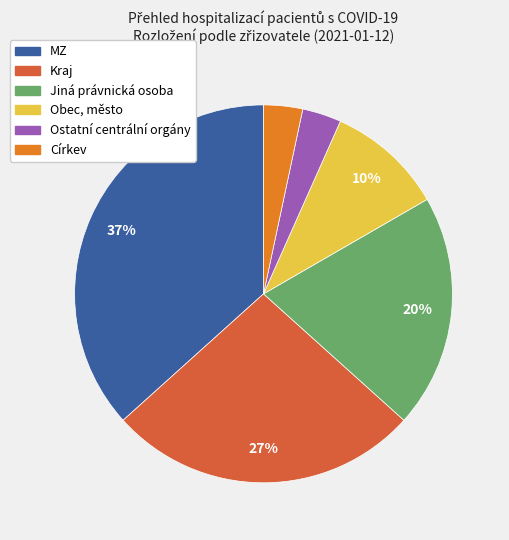

Is there a majority slice in this chart?

No